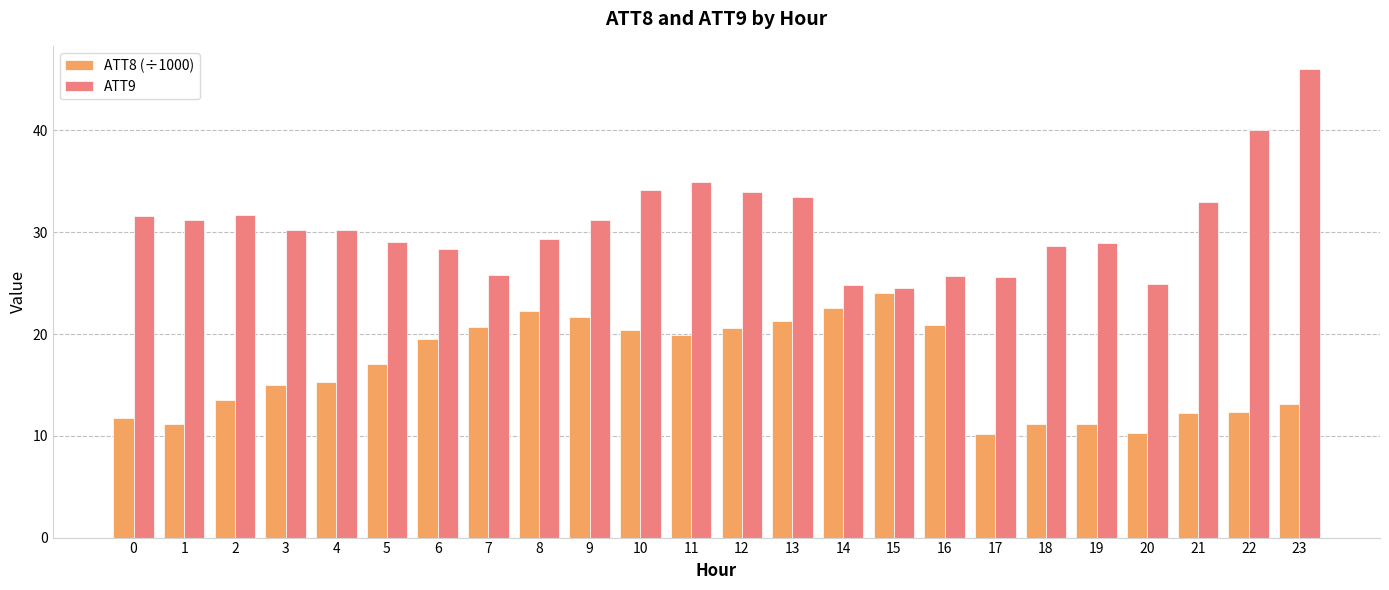

At which category is the sum across all series the highest?

23